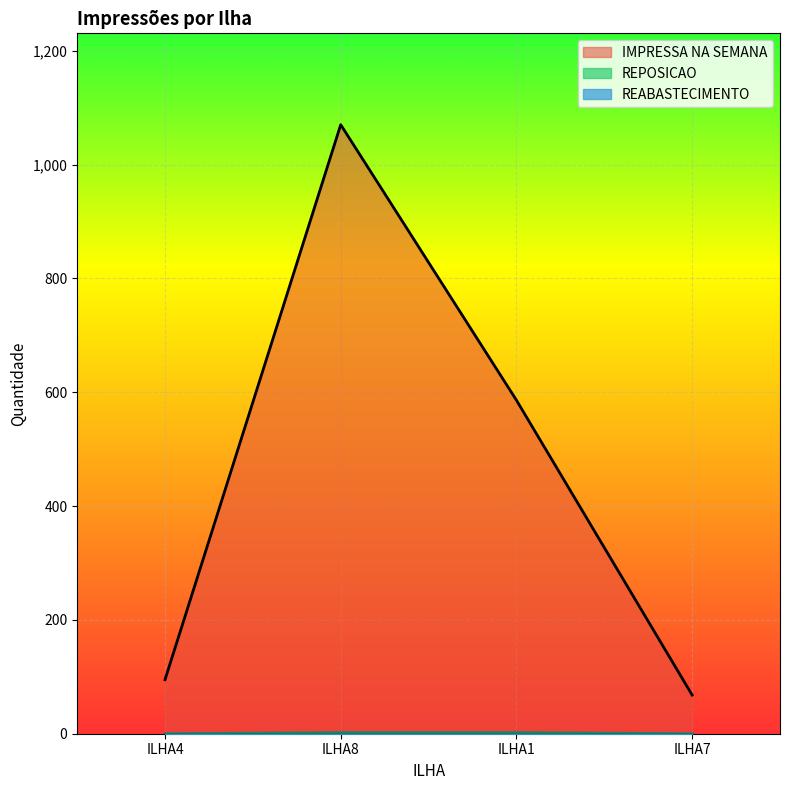

Reading right to left, list all the values displayed in this chart.

IMPRESSA NA SEMANA: 68	586	1070	95
REPOSICAO: 0	2	2	0